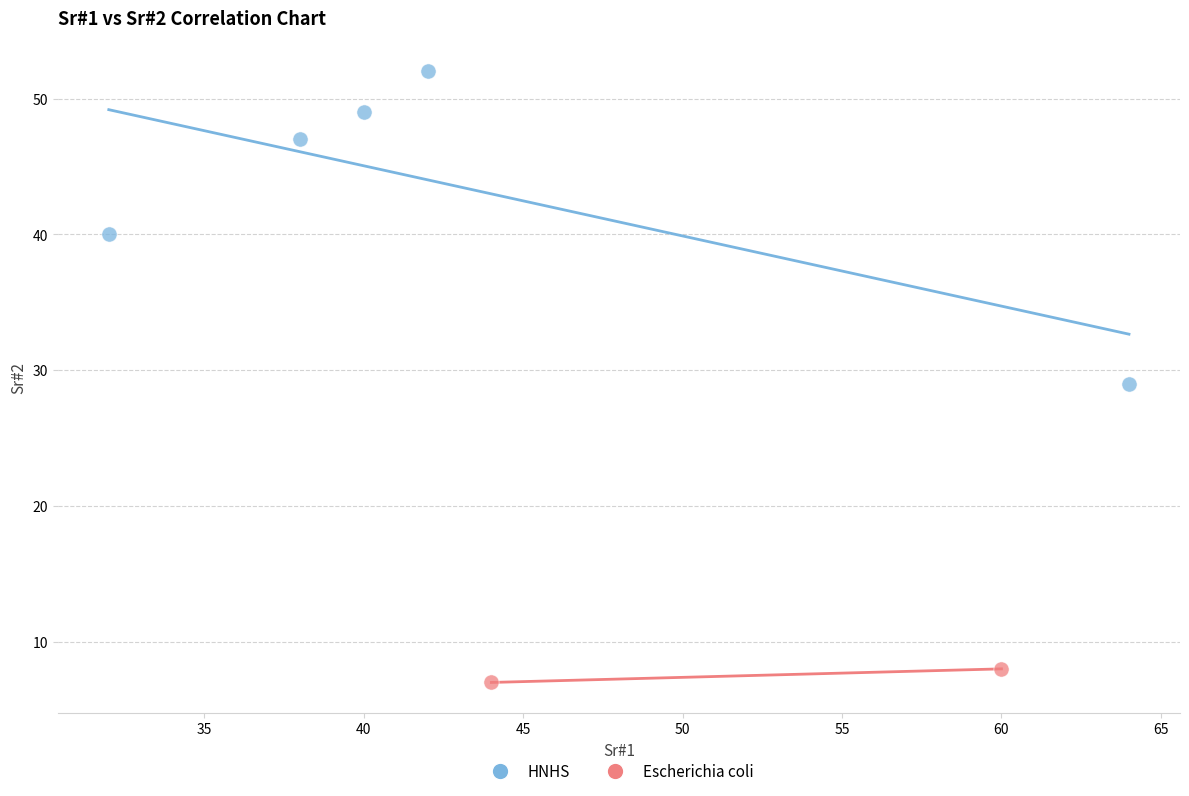

What are all the series names shown in the legend?

HNHS, Escherichia coli